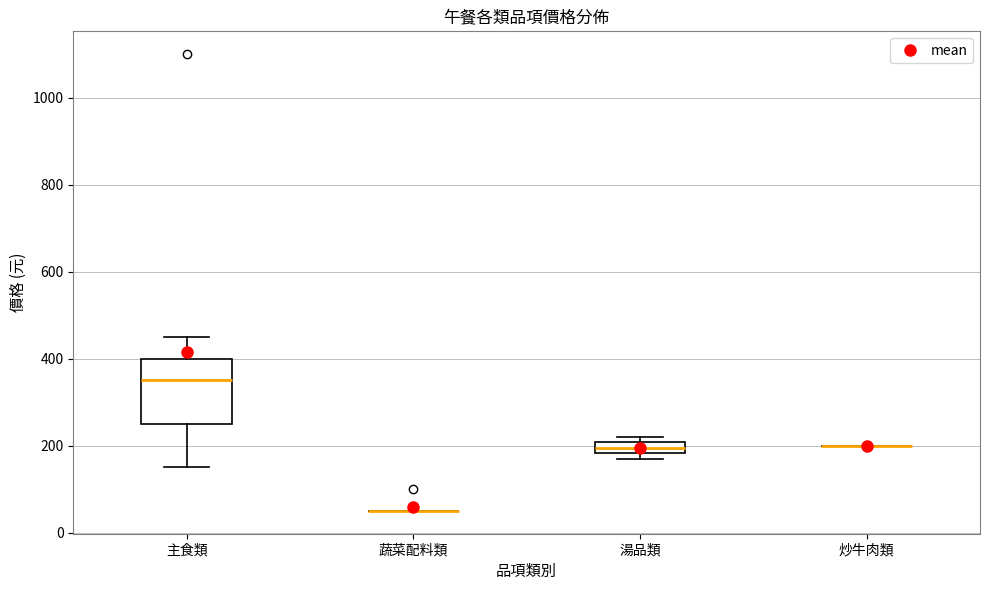

Where is the upper edge of the box for 主食類 on the y-axis? The values are not printed on the chart, so give them approximately, as read against the axis.

400